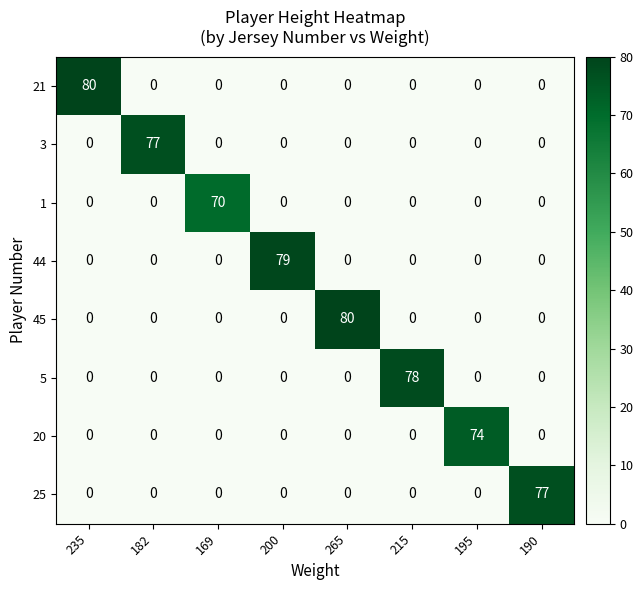

Between 182 and 200, which series saw the biggest shift?

44